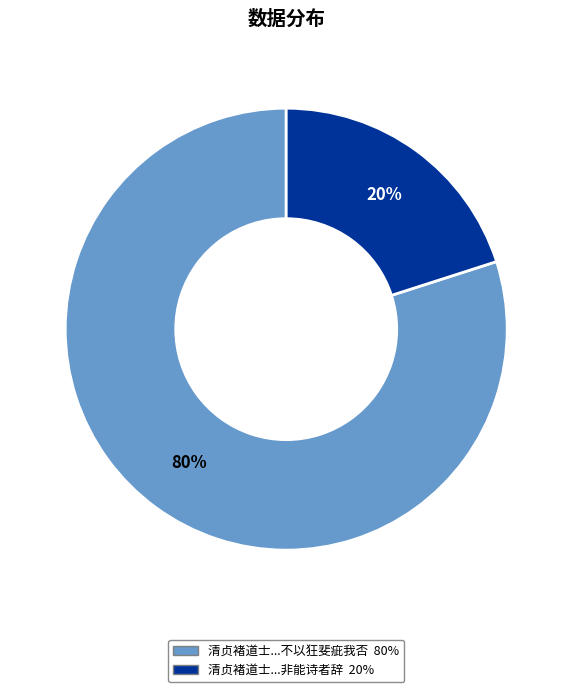

To the nearest percent, what is the average slice percentage?

50%